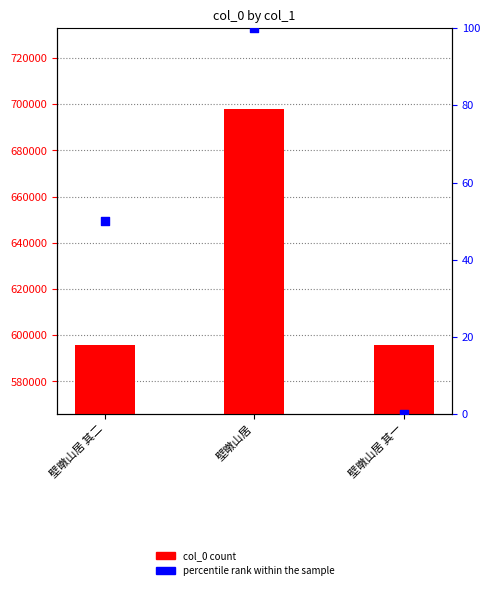

At which category is the sum across all series the highest?

壁暾山居